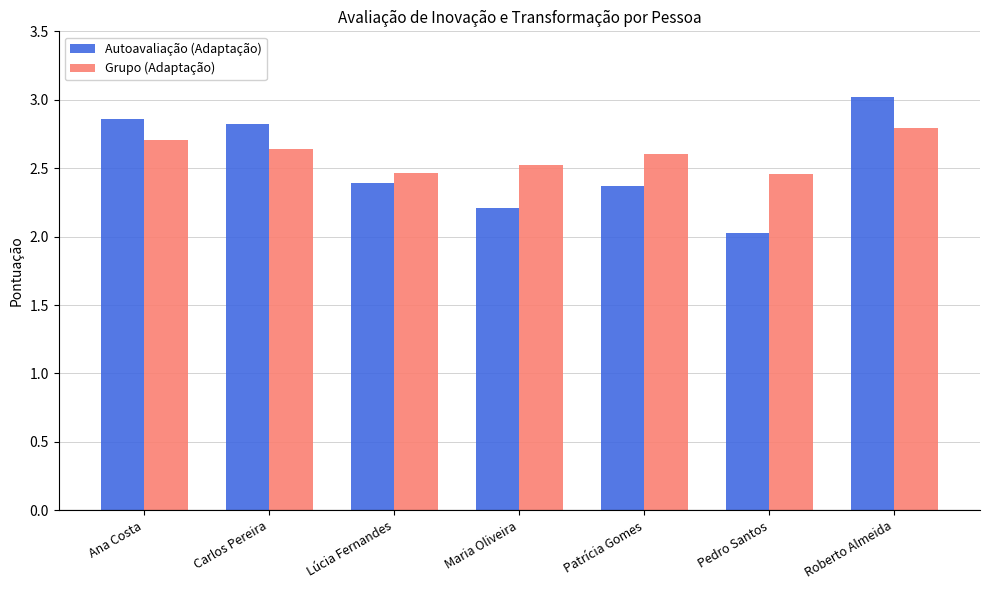

What is the spread (max minus min) of values at Patrícia Gomes?

0.2